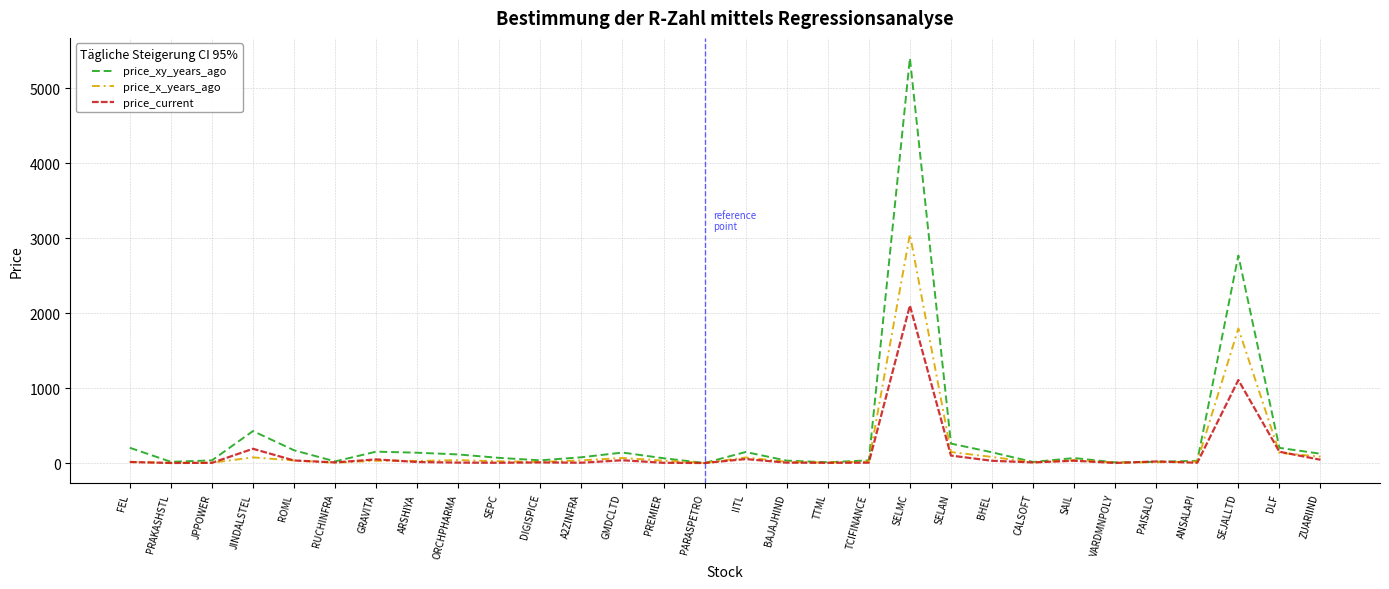

Is it true that price_xy_years_ago equals 426.4 at JINDALSTEL?

True